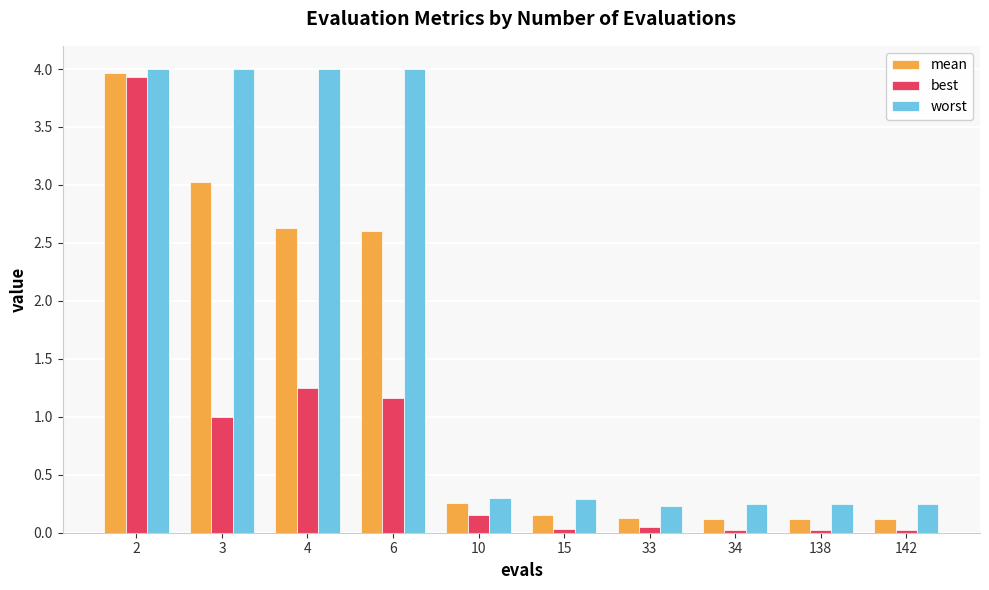

Rank the series at 138 from lowest to highest value.

best, mean, worst